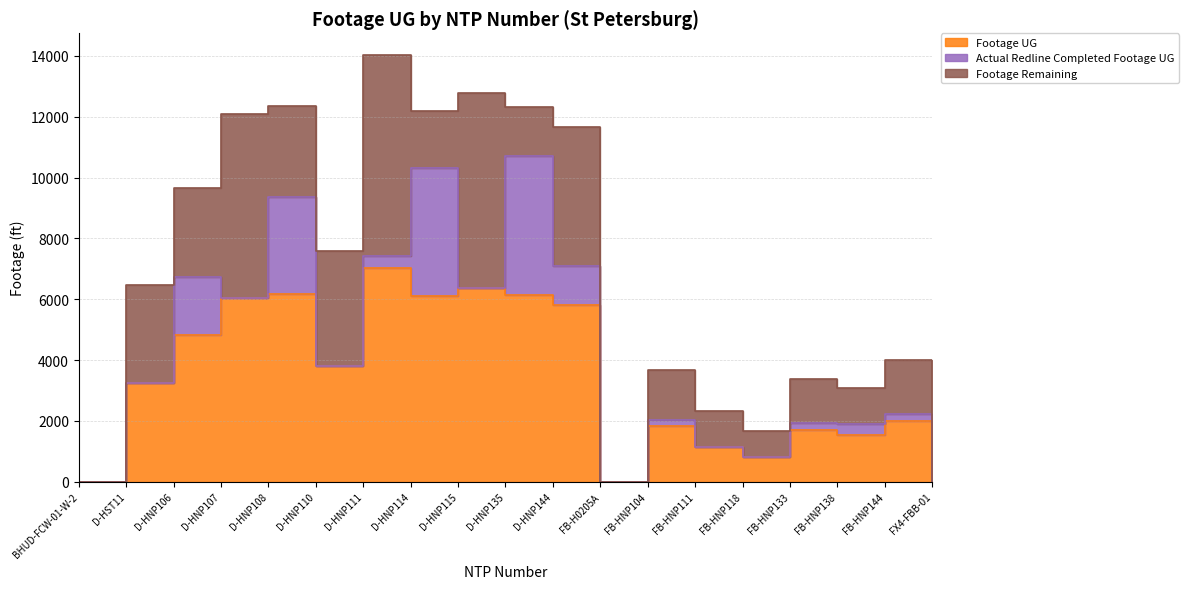

In Actual Redline Completed Footage UG, how many points are lower than both neighbors (excluding endpoints)?

4